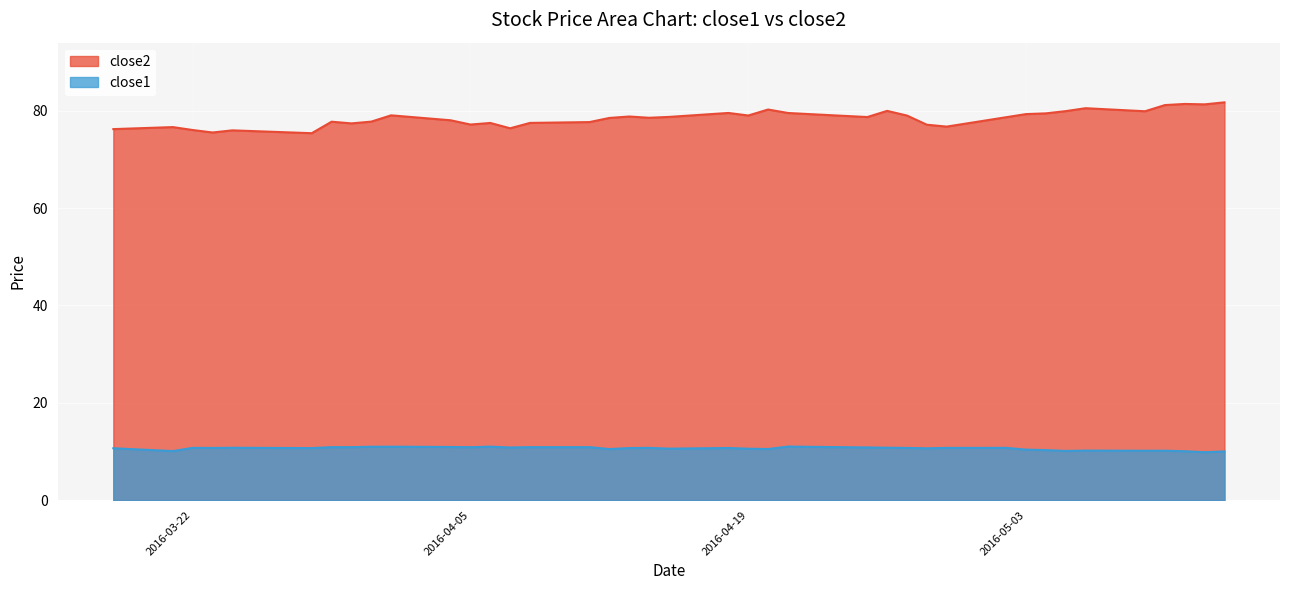

At which category is the sum across all series the highest?

2016-05-13